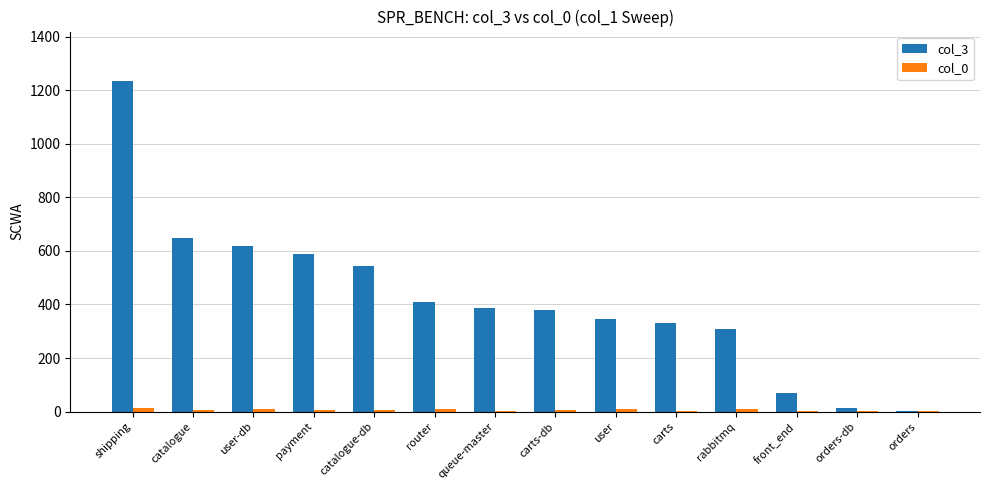

The value of col_3 at user-db is 619.5. True or false?

True